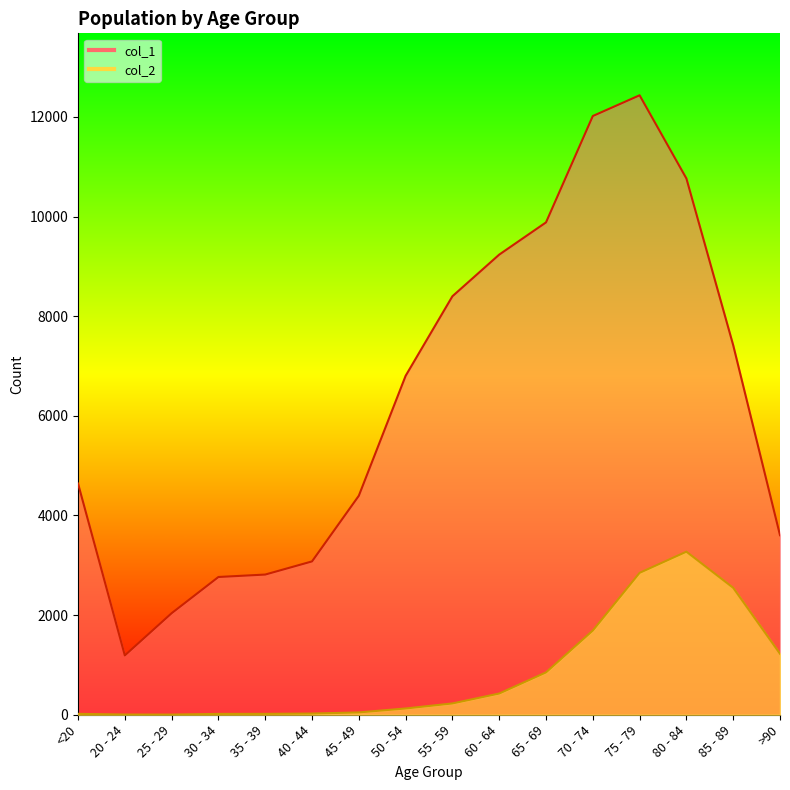

What is the sum of all col_1 values?

101482